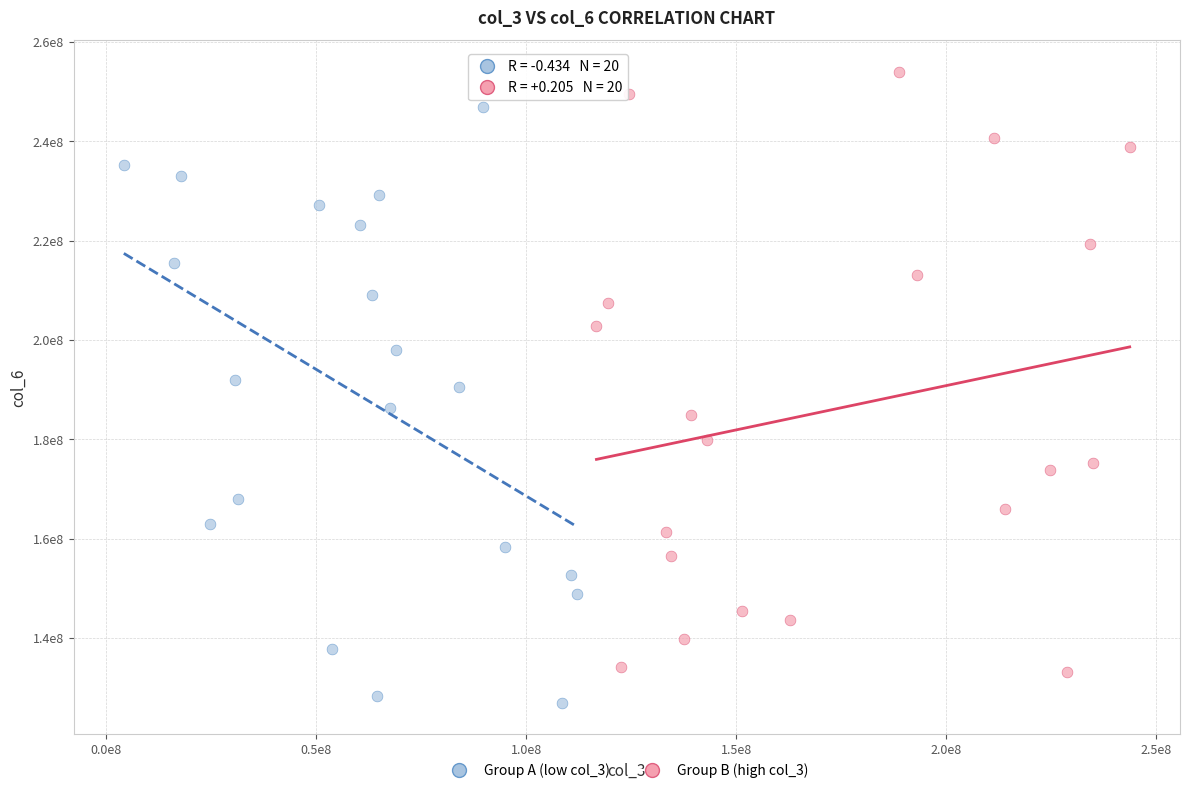

What are all the series names shown in the legend?

Group A (low col_3), Group B (high col_3)